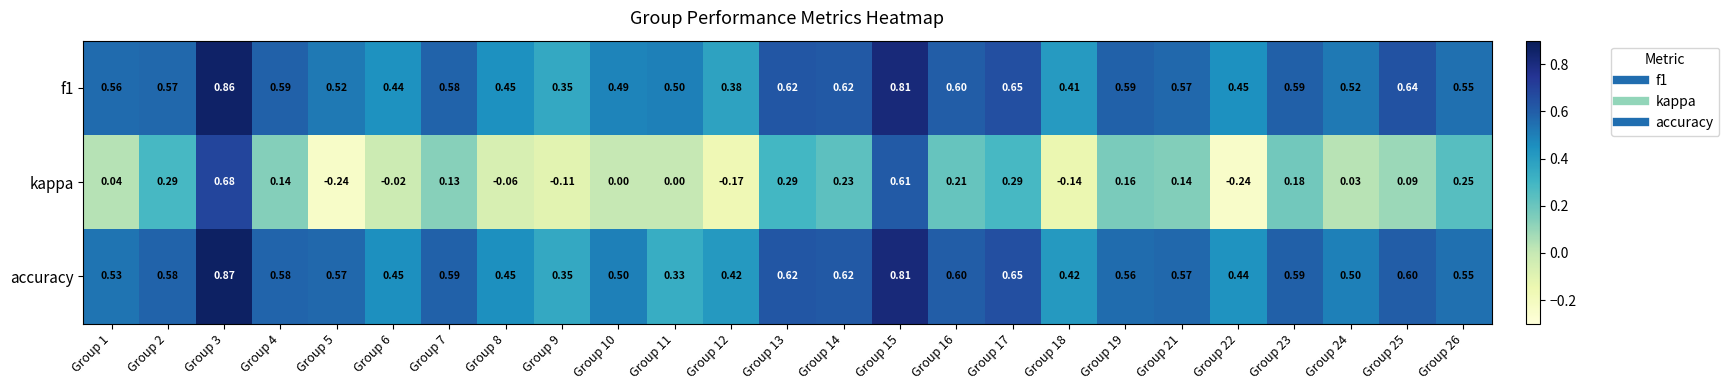

Which series changed the most between Group 15 and Group 16?

kappa